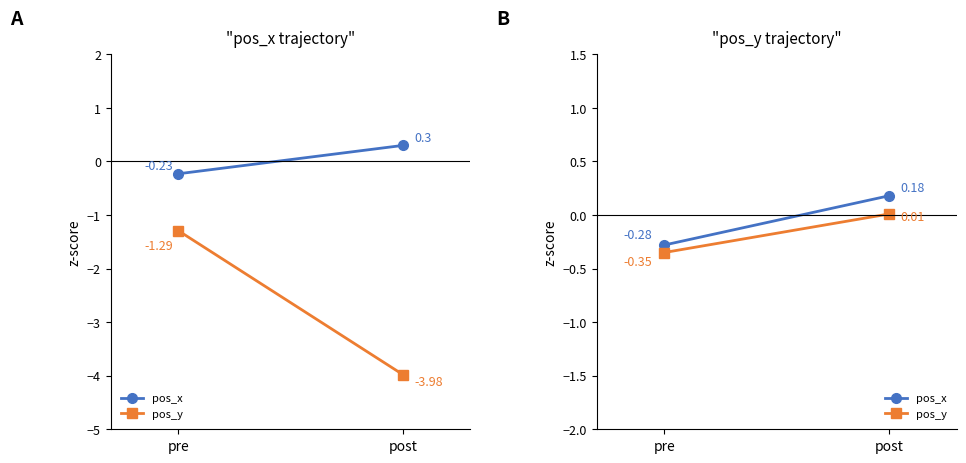

Between pre and post, which is larger?

post